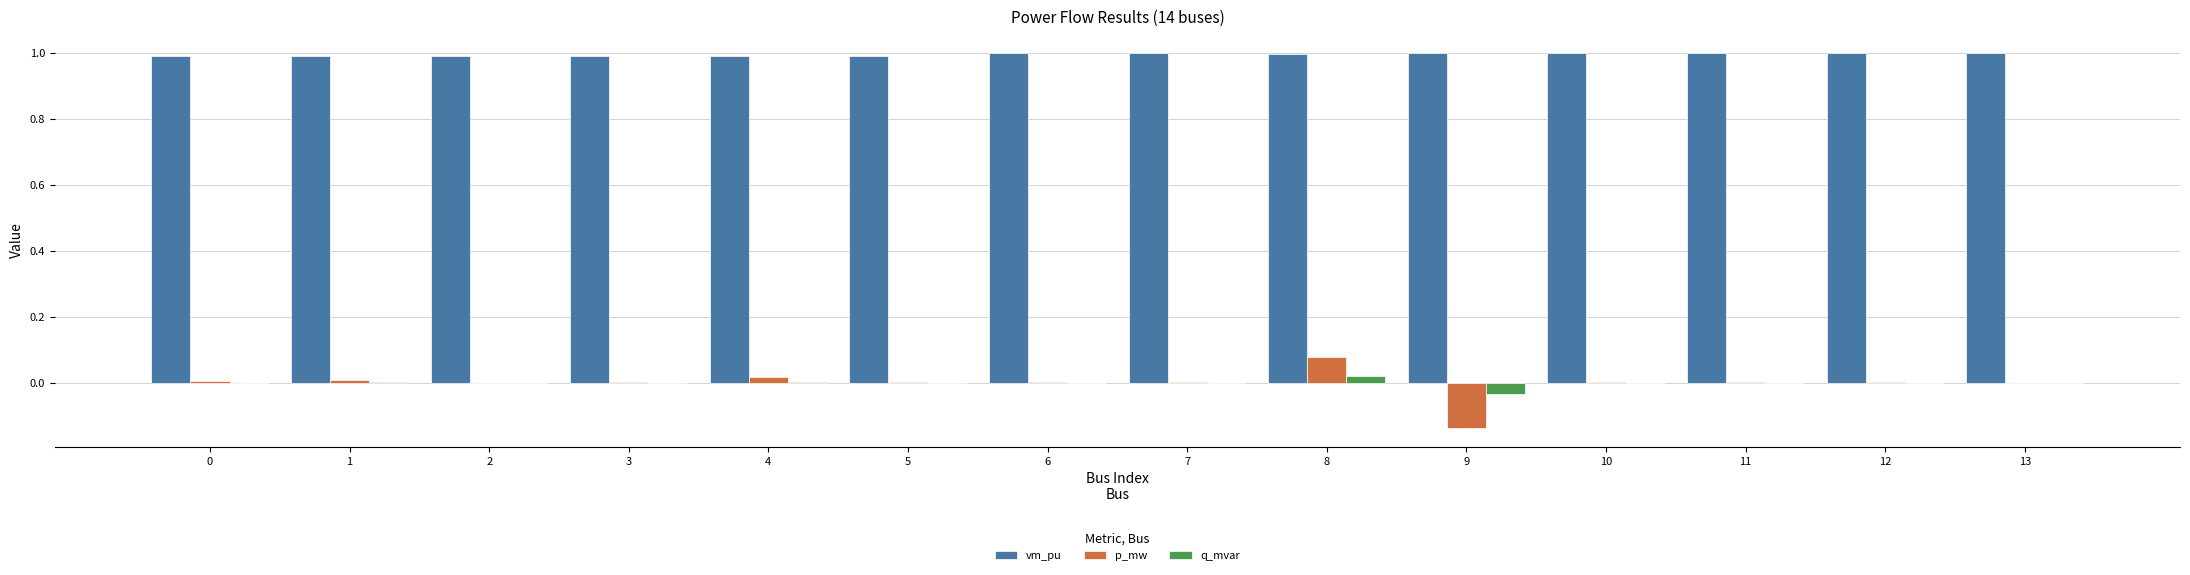

The value of q_mvar at 12 is 0.0. True or false?

True